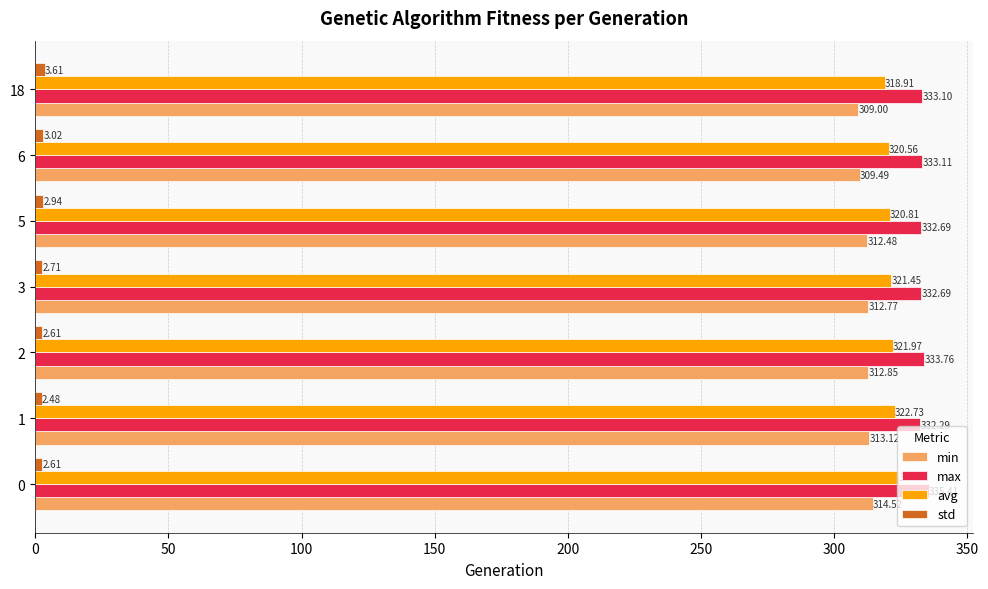

Between 3 and 5, which series saw the biggest shift?

avg